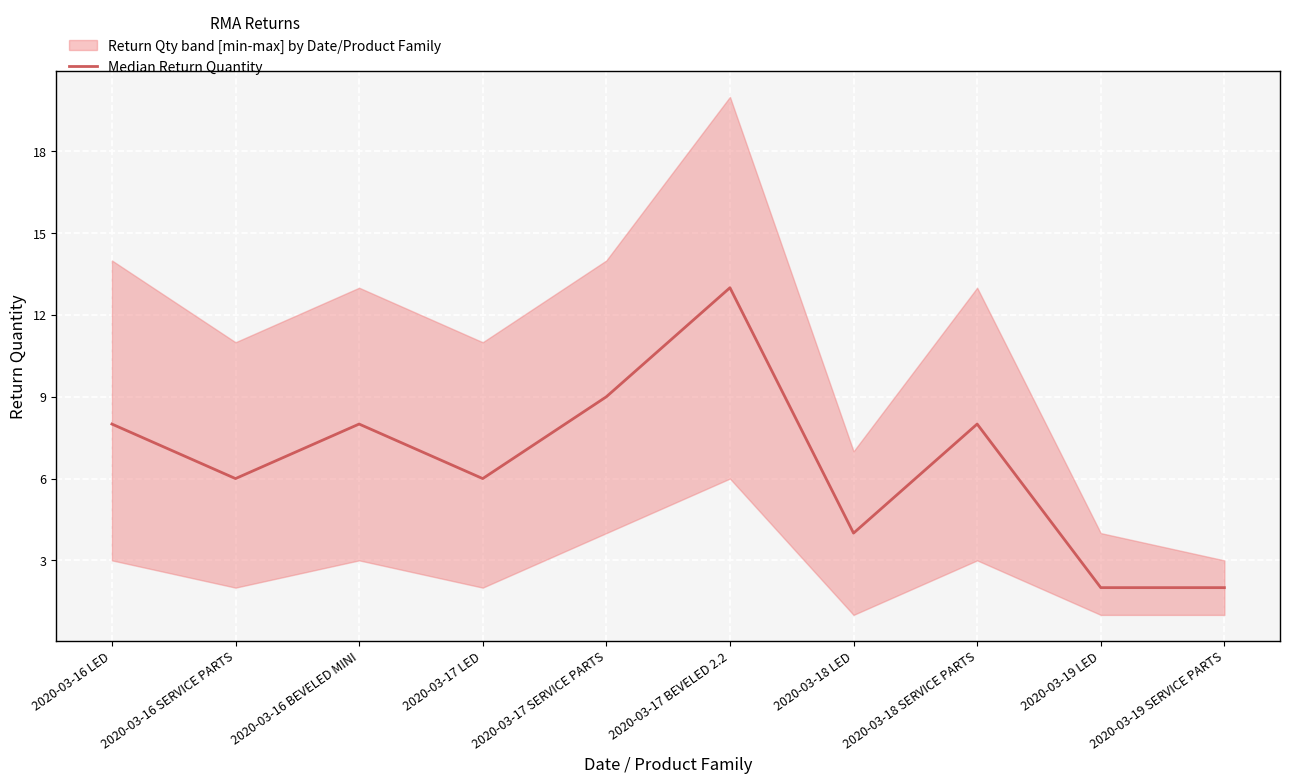

How many data points does each series have?

10